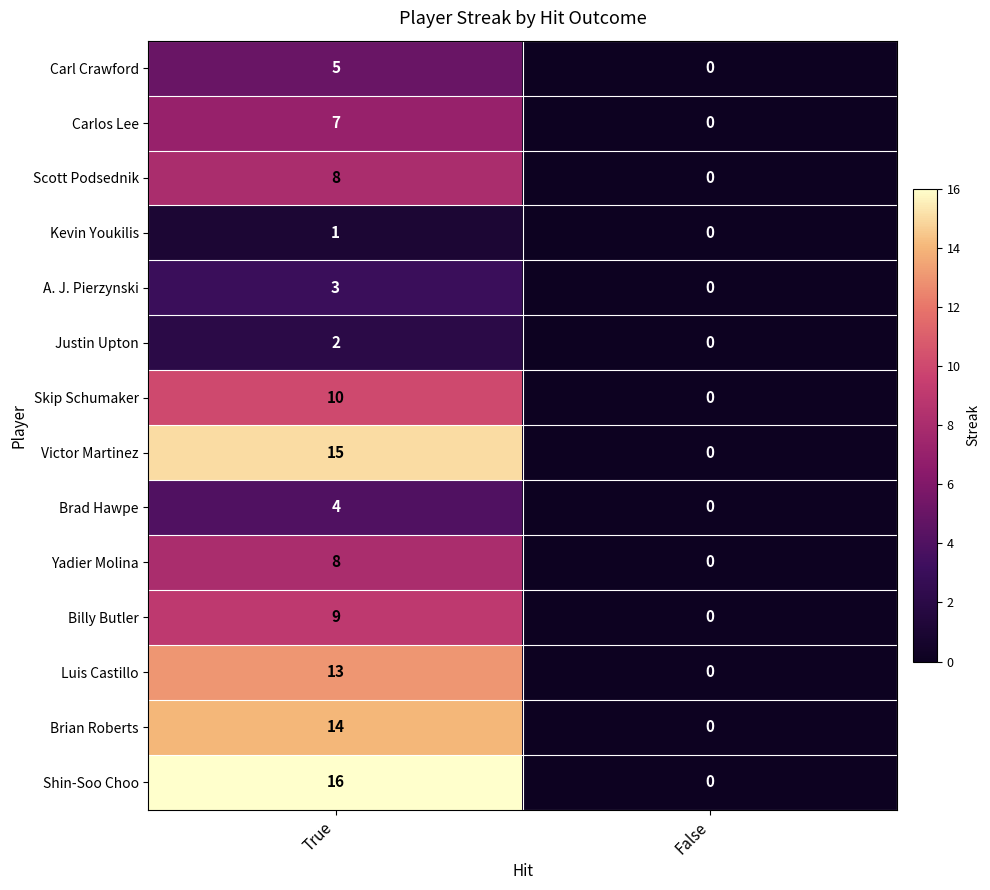

Which series has the largest range (max minus min)?

Shin-Soo Choo